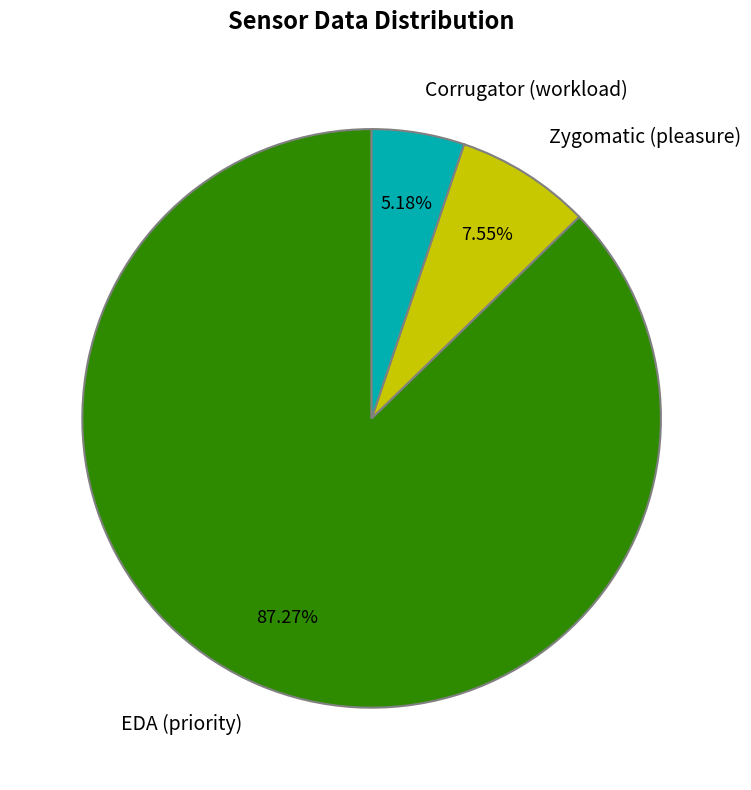

Which category accounts for the majority?

EDA (priority)